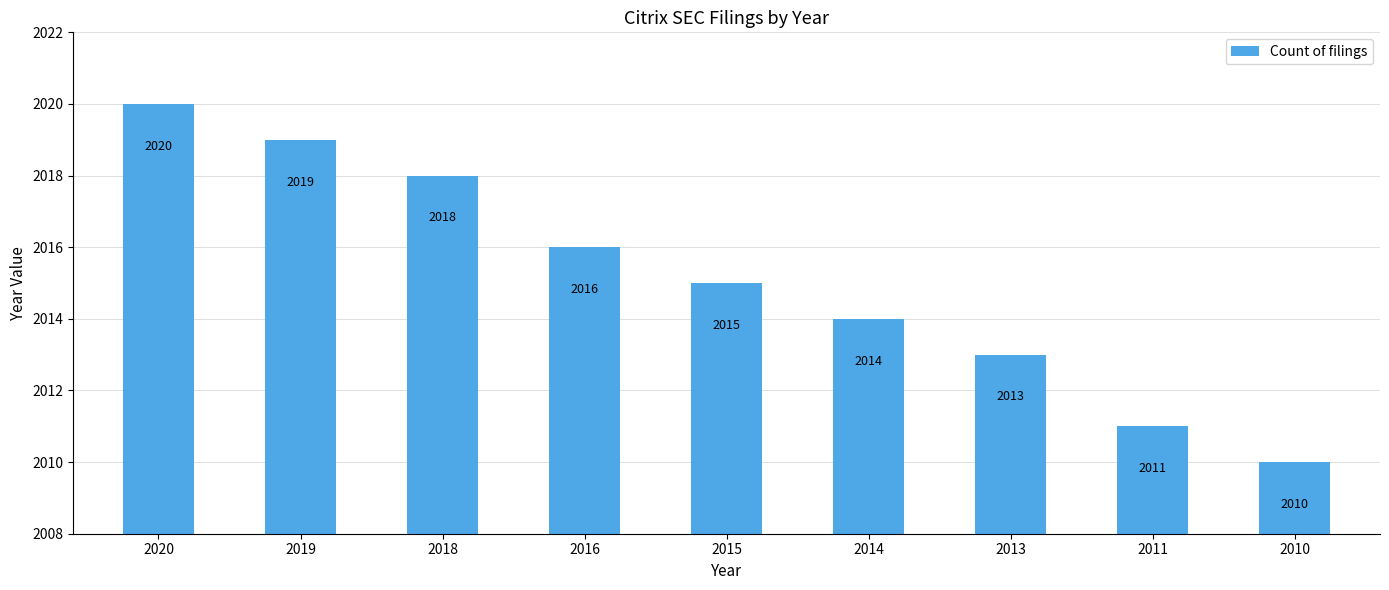

The chart shows a value of 2986 at 2013. True or false?

False